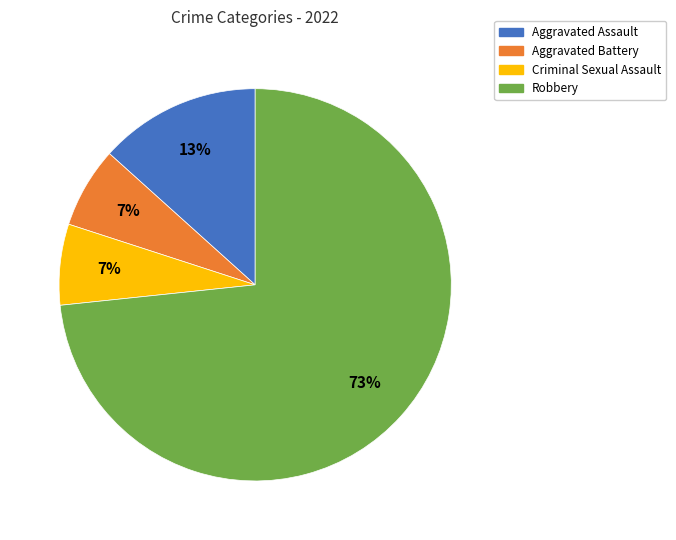

How many segments does this pie chart have?

4